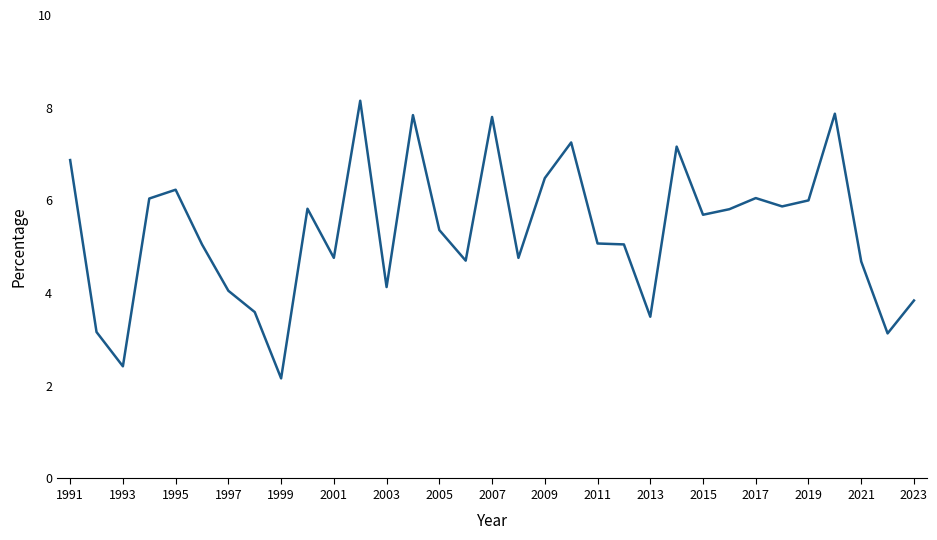

What is the smallest value displayed?

2.2